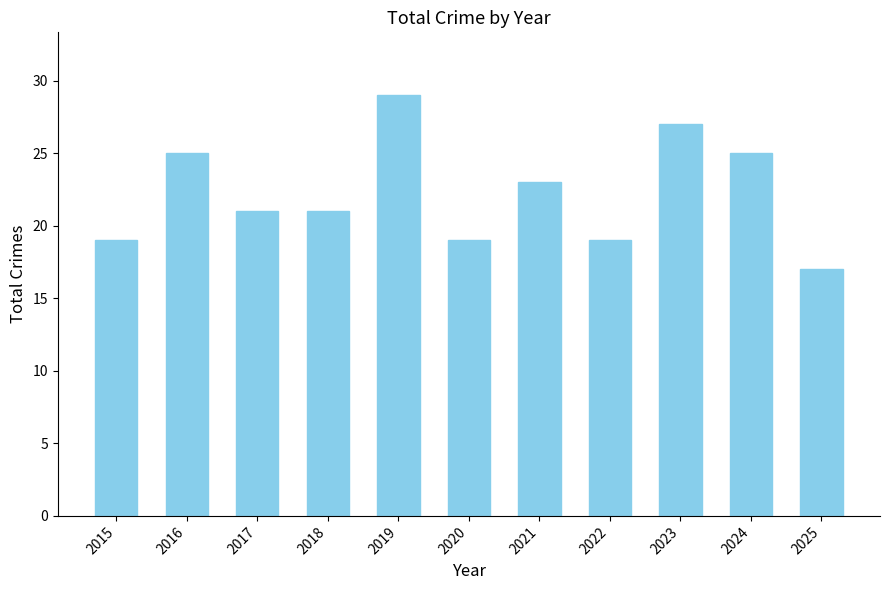

Which label corresponds to the smallest value in the chart?

2025